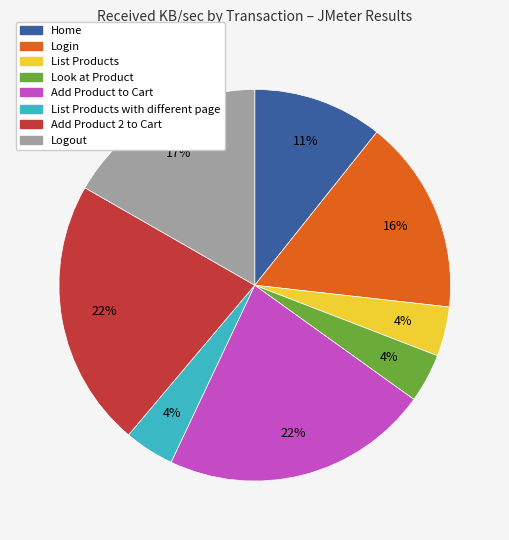

Is the sum of Look at Product and Add Product to Cart greater than half?

No